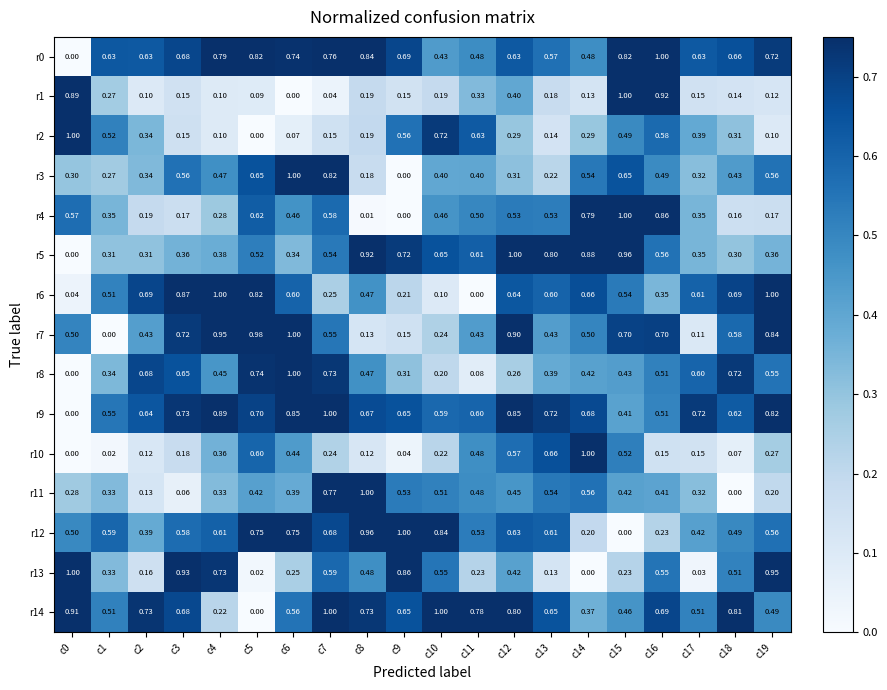

What is the difference between the highest and lowest values at c1?

0.6